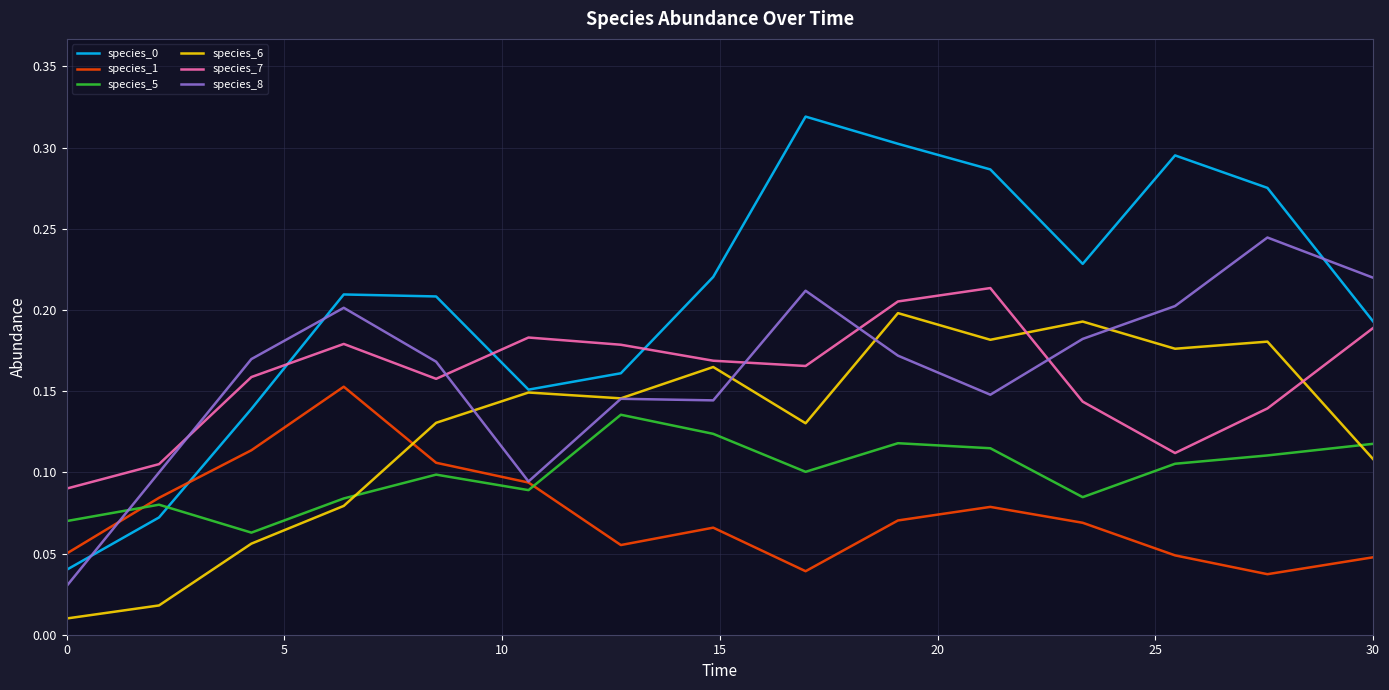

How many intersections are there between species_1 and species_6?

1